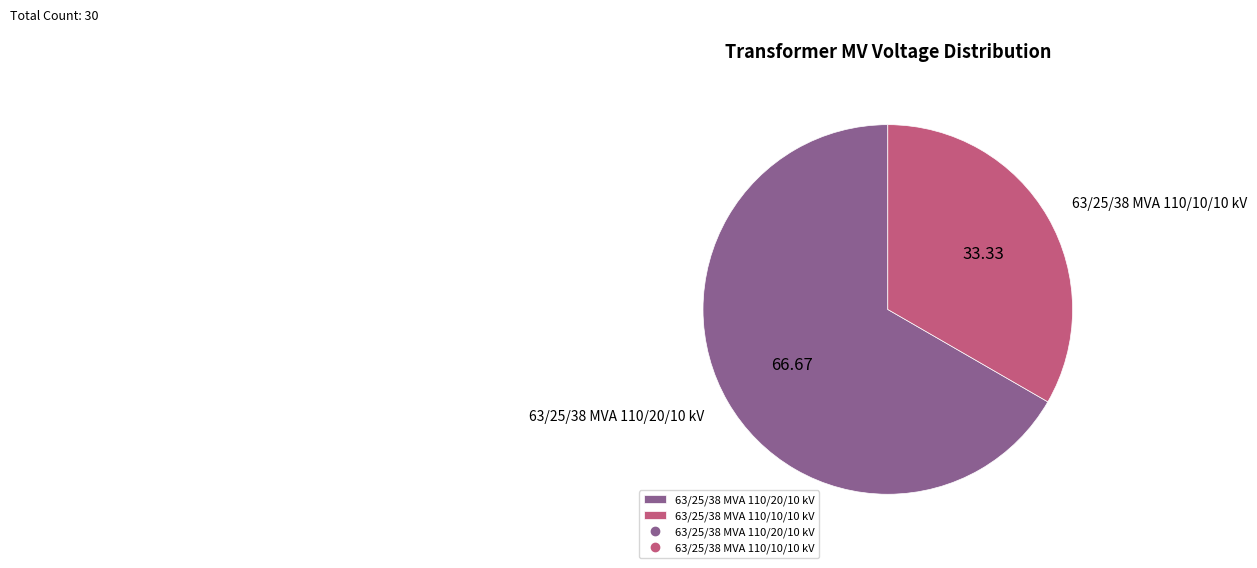

Is it true that 63/25/38 MVA 110/10/10 kV is 24% of the pie?

False